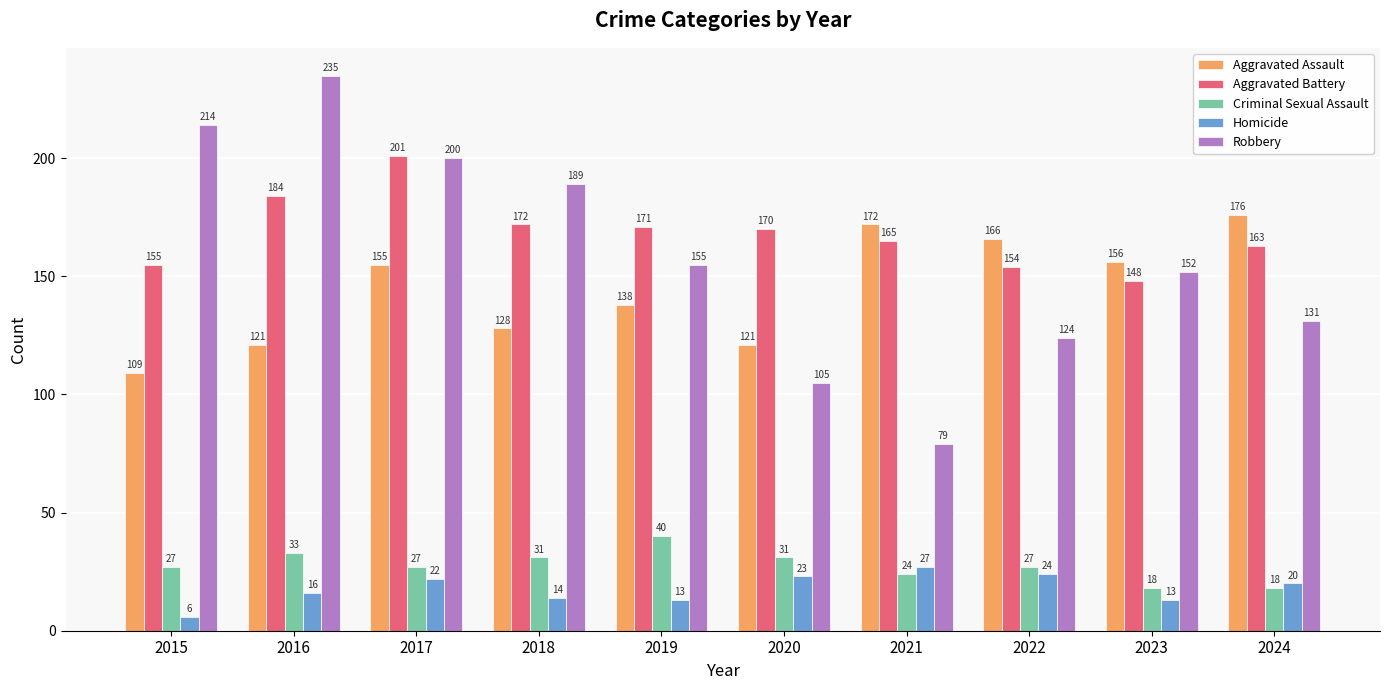

What is the difference between the Aggravated Battery values at 2022 and 2015?

1